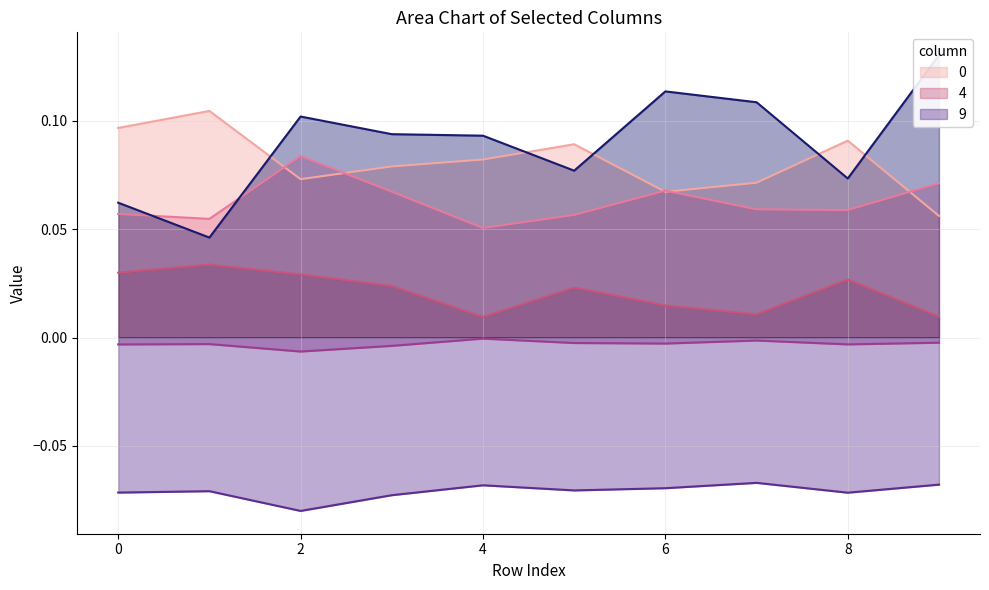

True or false: 5 and 10 intersect in this chart.

False